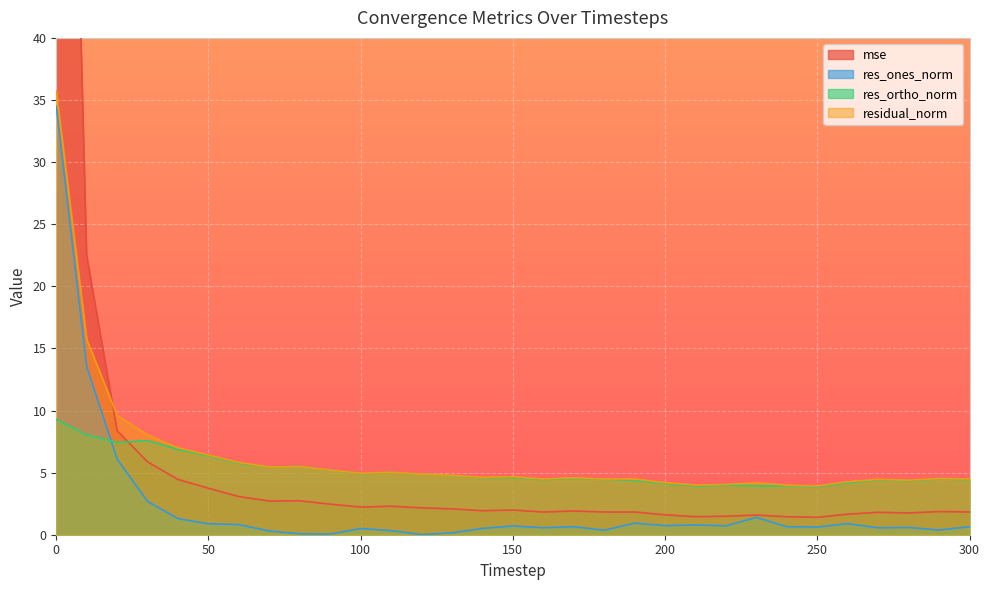

Where do res_ortho_norm and res_ones_norm first cross each other?

10 and 20